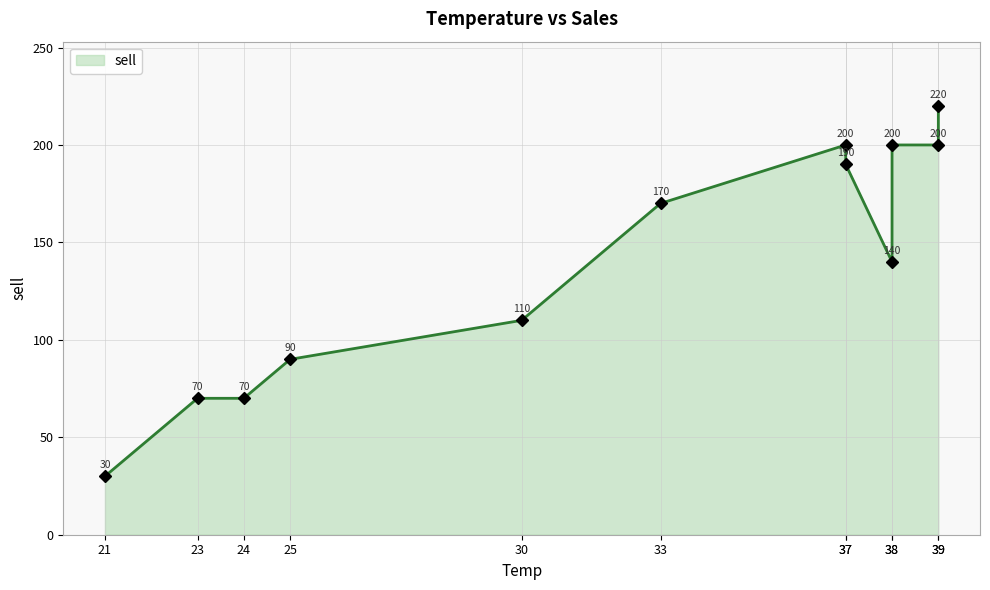

What is the value of the 8th point from the left?

200